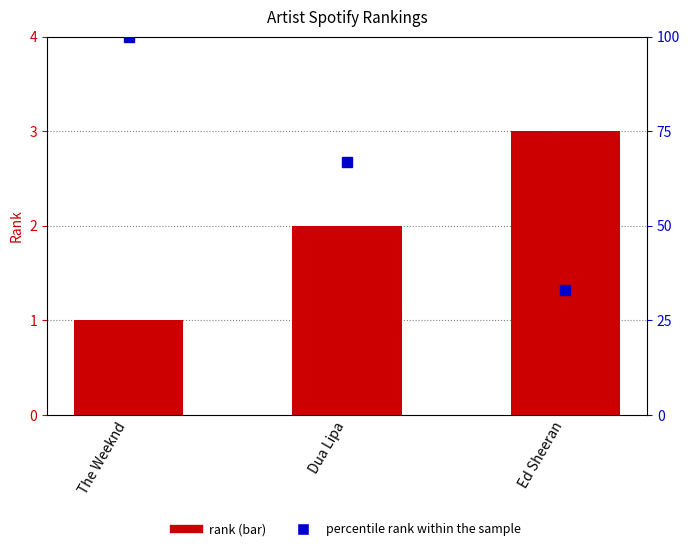

The percentile rank within the sample series shows 67 at Dua Lipa. True or false?

True